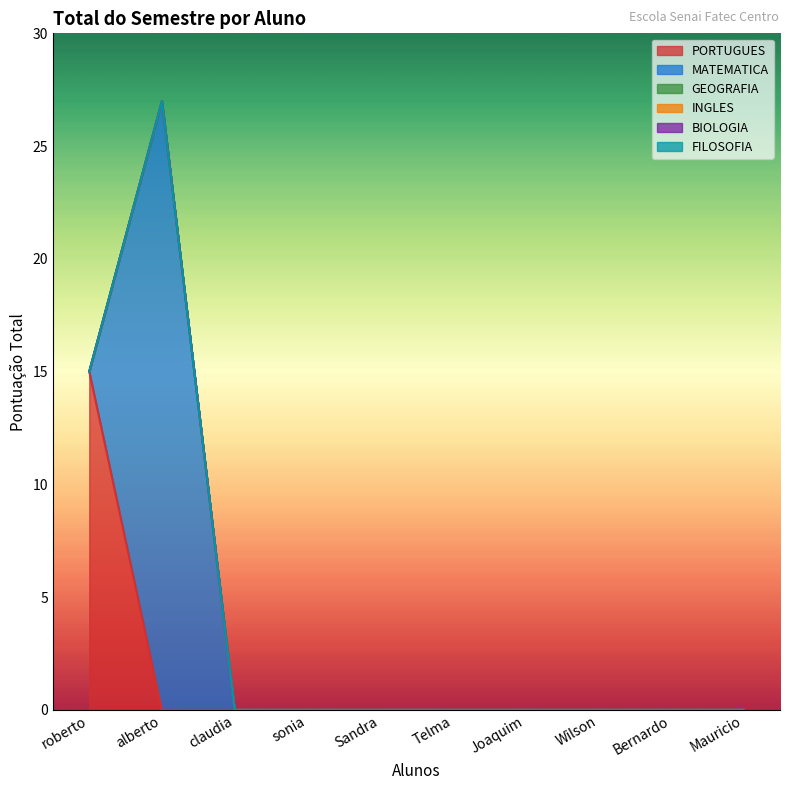

Which has a higher value, claudia or Mauricio?

claudia